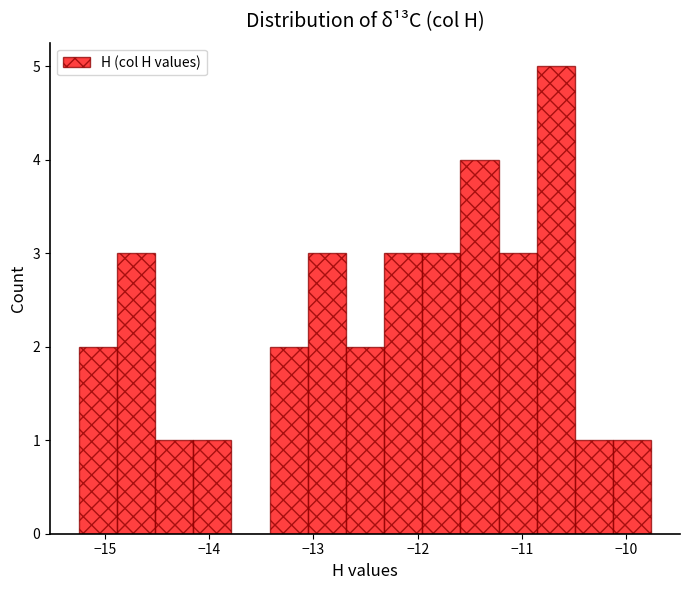

Around what value on the x-axis is the tallest bar? Give the approximate position of its centre, as read against the axis.

-10.7